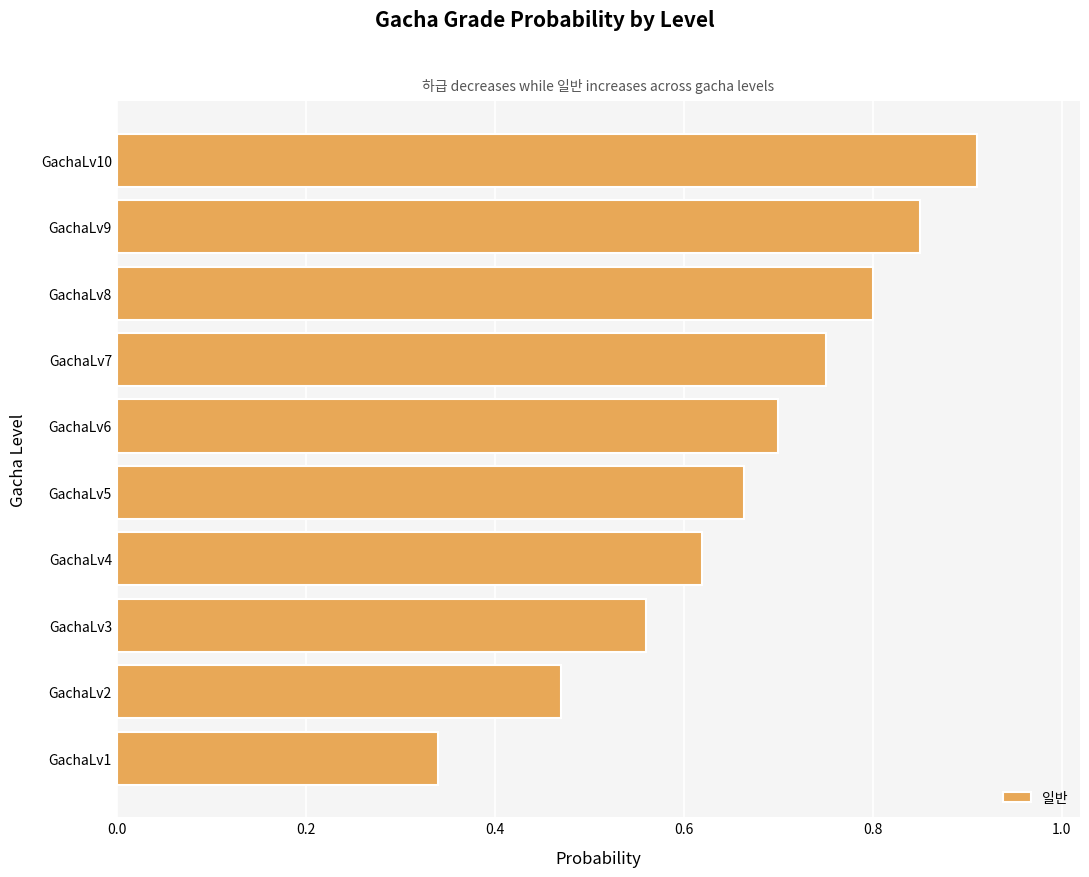

How many bars are there in total?

10